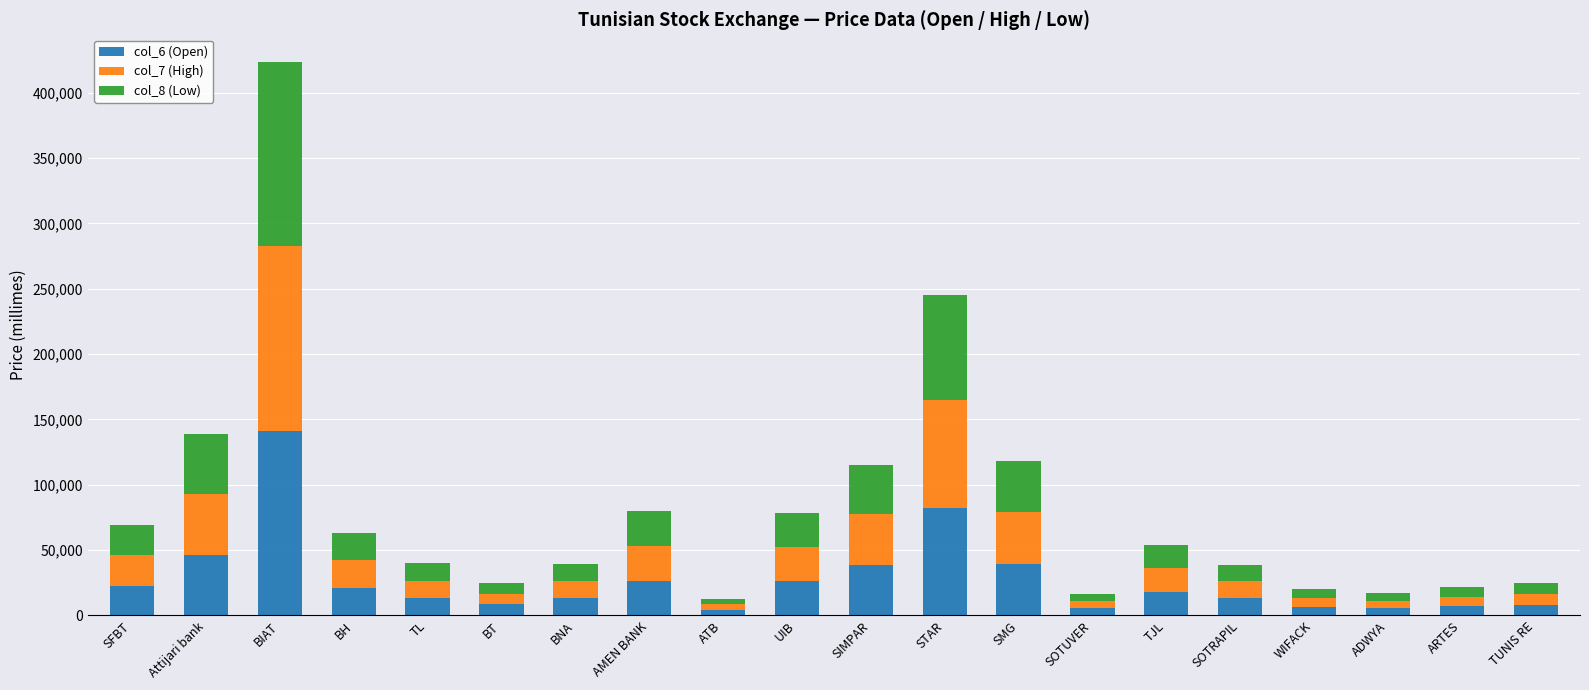

How many data points does each series have?

20